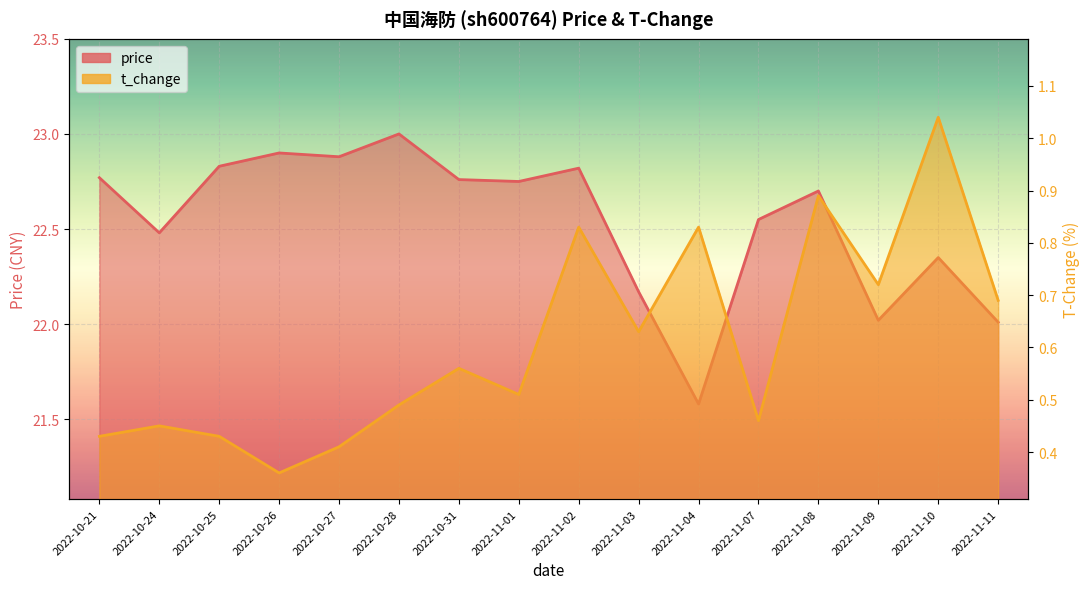

List the series in order of their overall mean, lowest first.

t_change, price